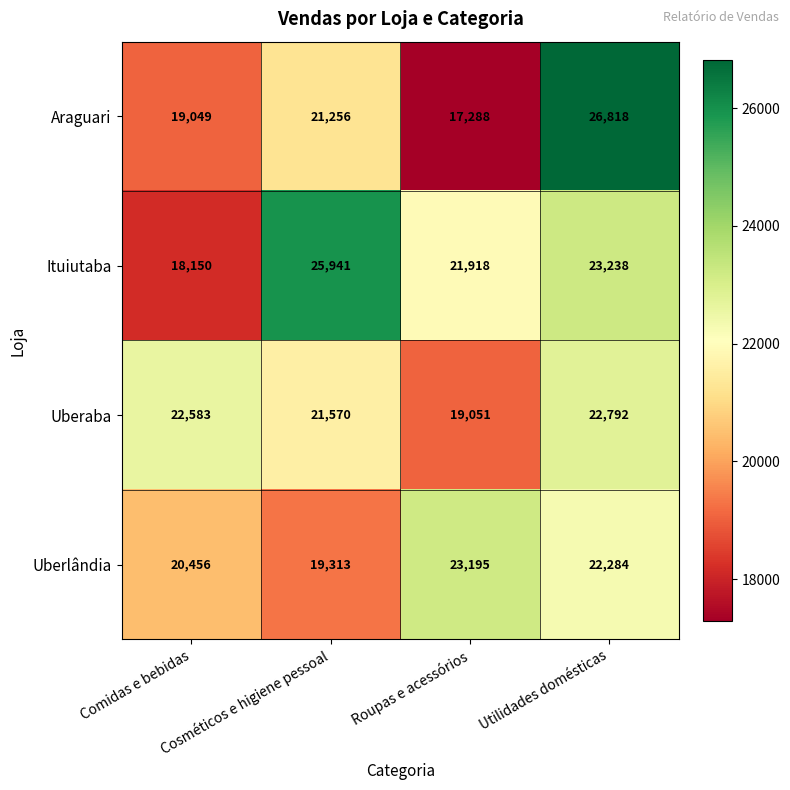

What is the difference between the highest and lowest values at Cosméticos e higiene pessoal?

6628